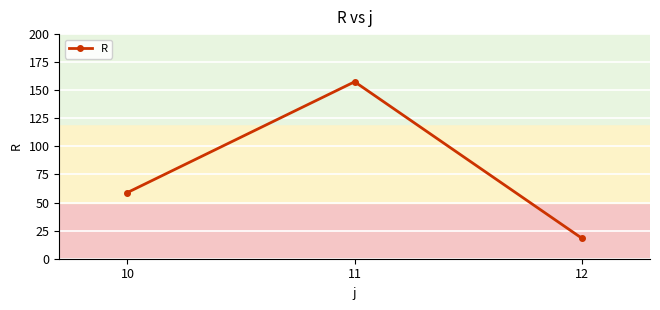

Between 10 and 12, which is larger?

10